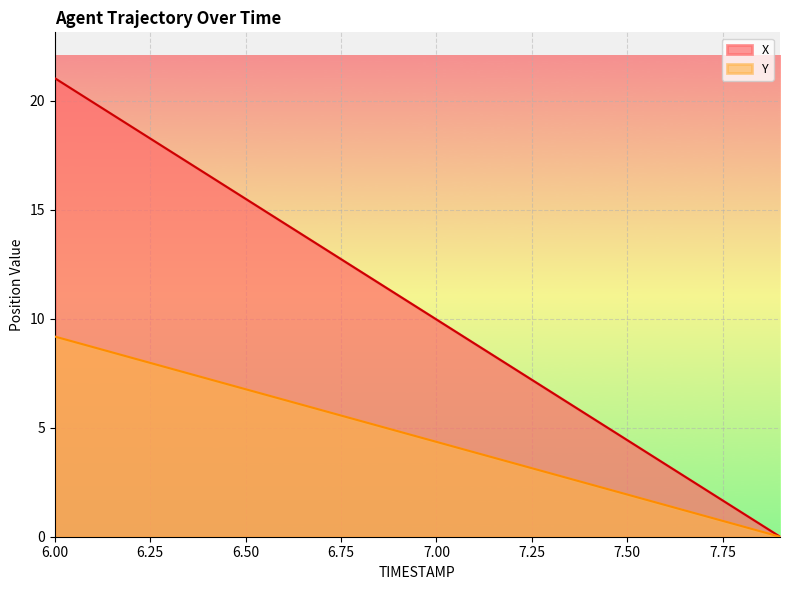

How many lines are shown in the chart?

2